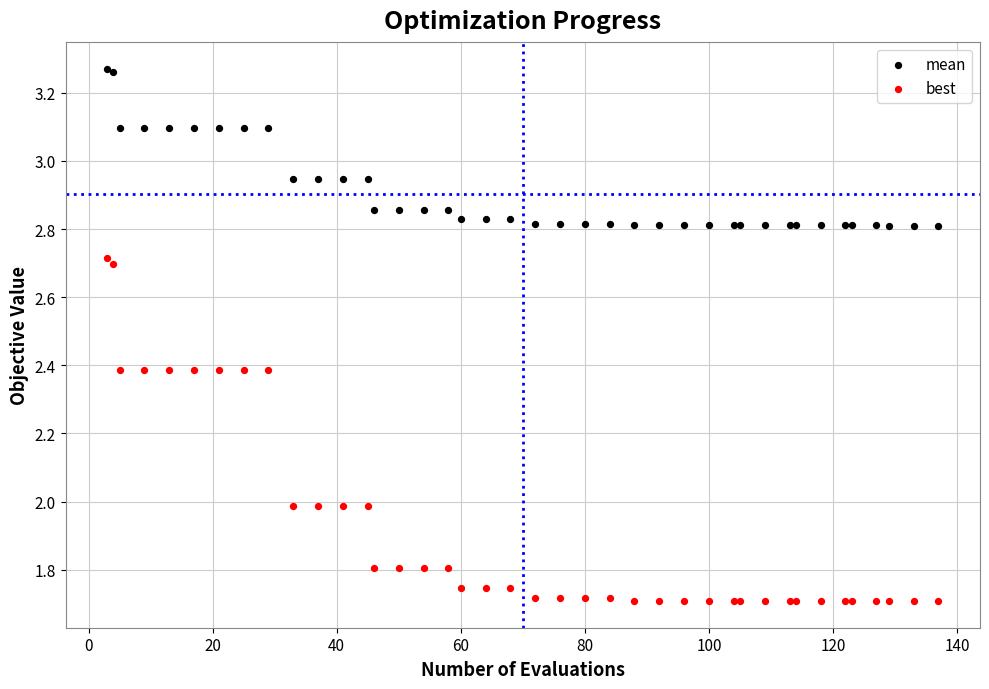

Which series has the largest Y range (max minus min)?

best